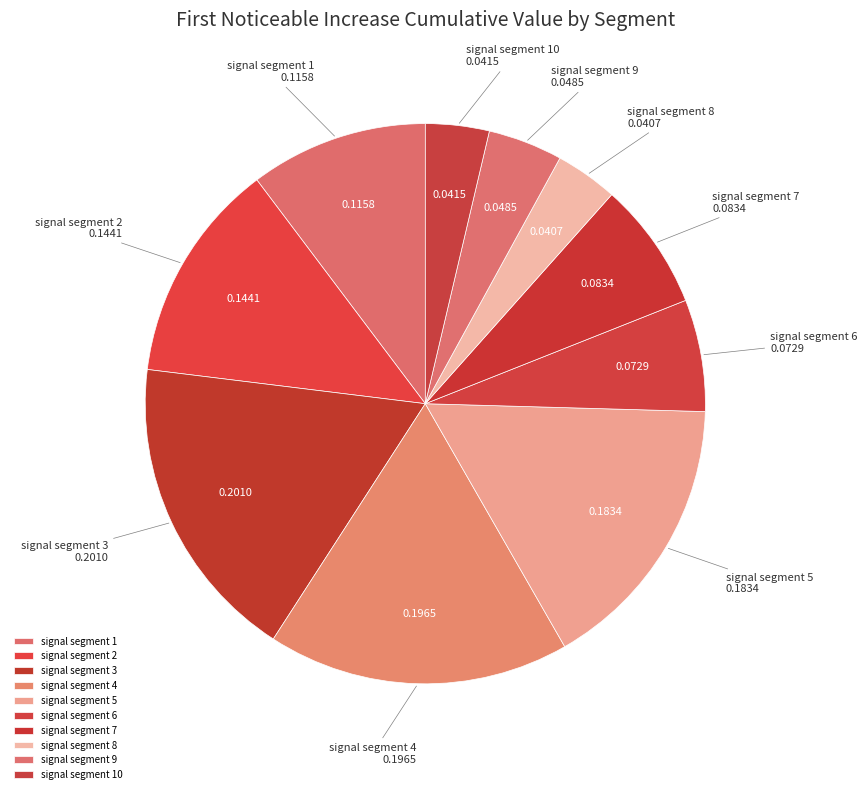

Count the number of slices in the pie.

10